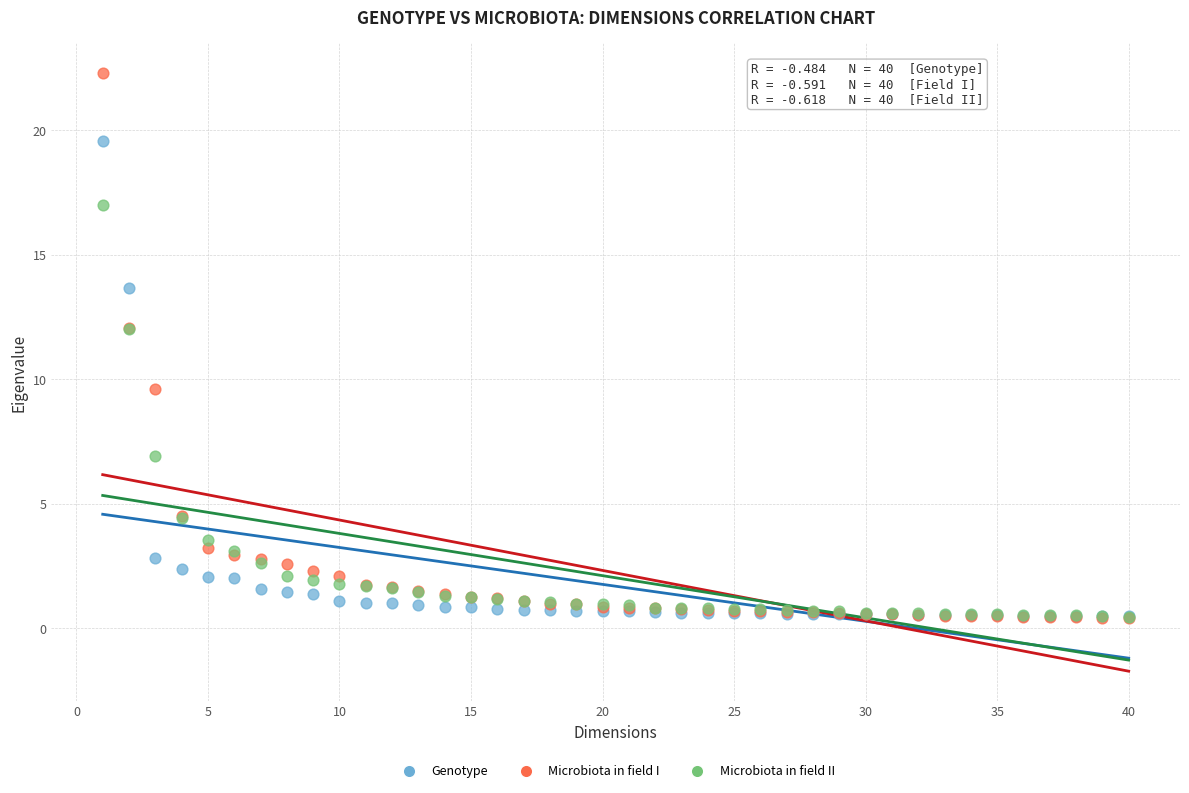

In the Microbiota in field II series, what Y value is closest to 8?

6.9